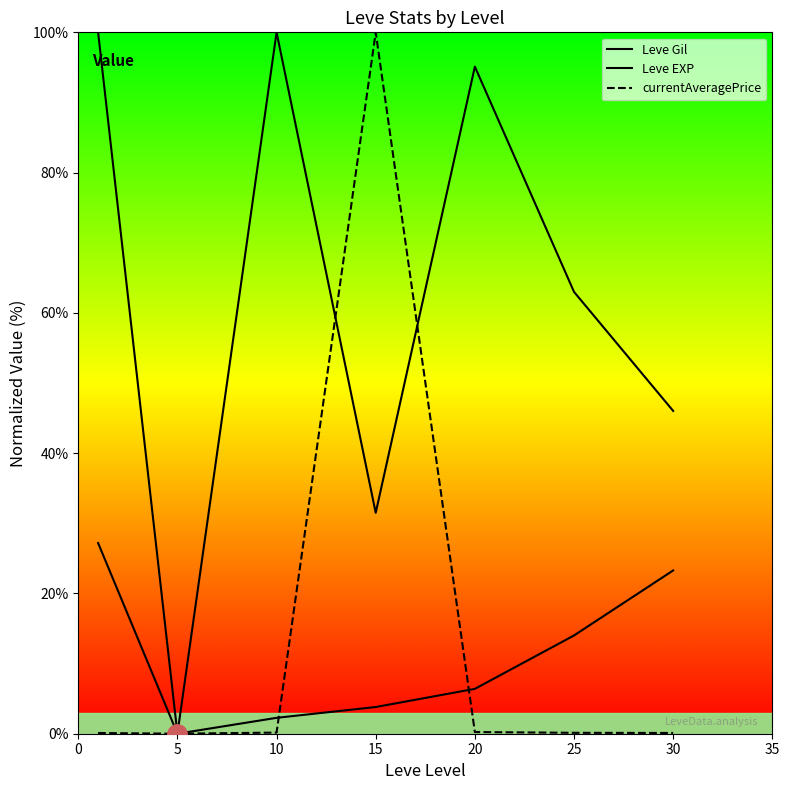

Between which two adjacent categories do currentAveragePrice and Leve EXP first intersect?

10 and 15